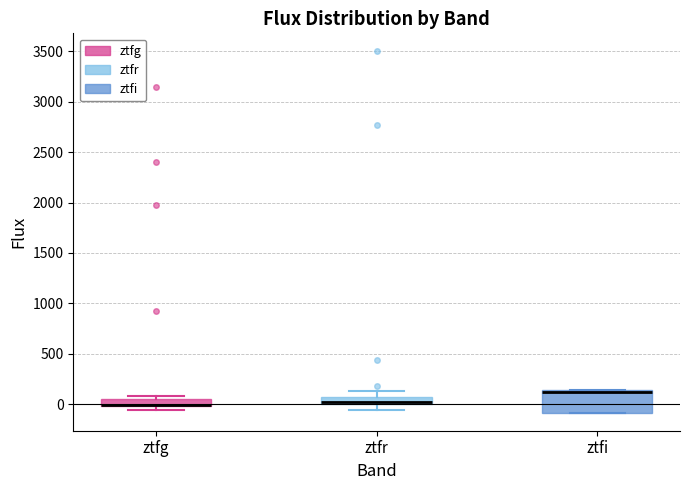

Which box is the tallest, from its lower edge to its upper edge?

ztfi